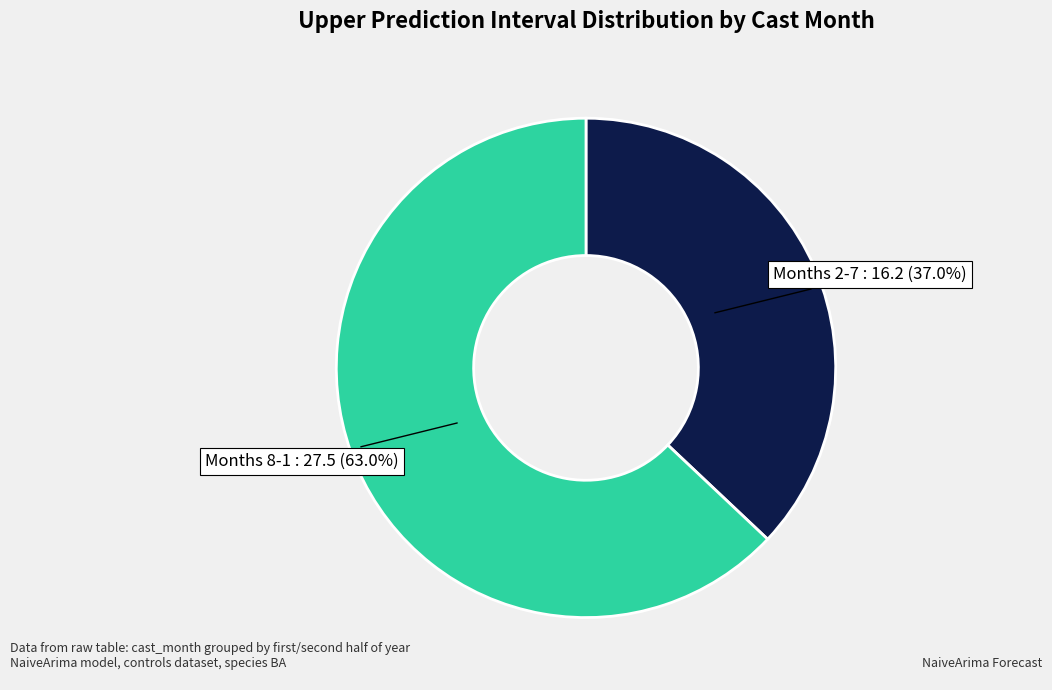

Which has a higher value, Months 2-7 or Months 8-1?

Months 8-1